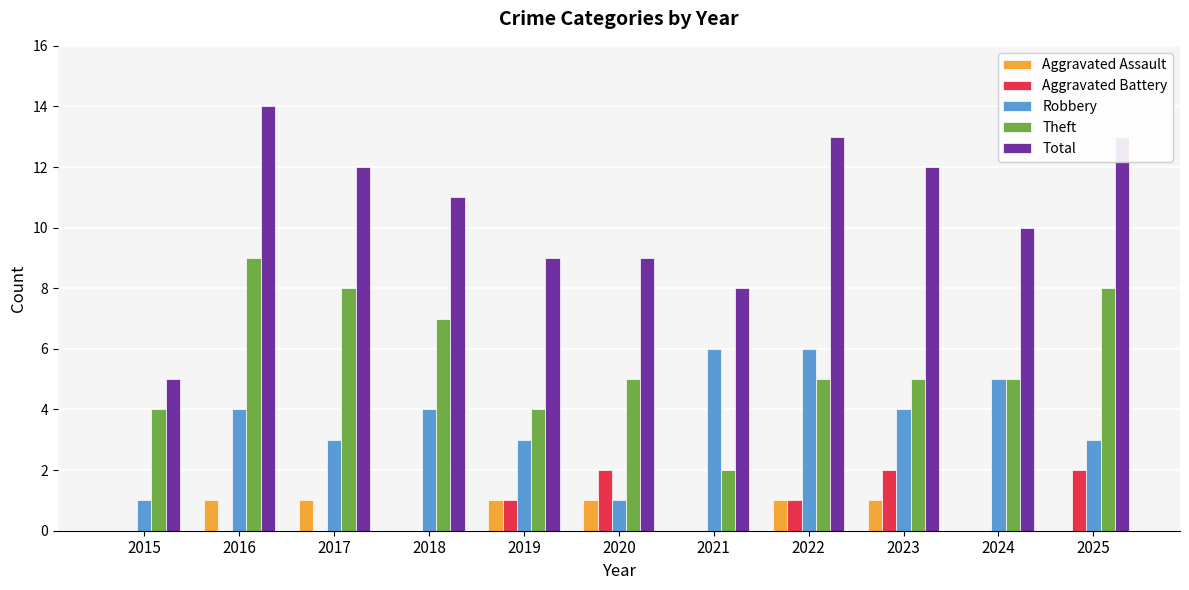

Are the bars horizontal?

No